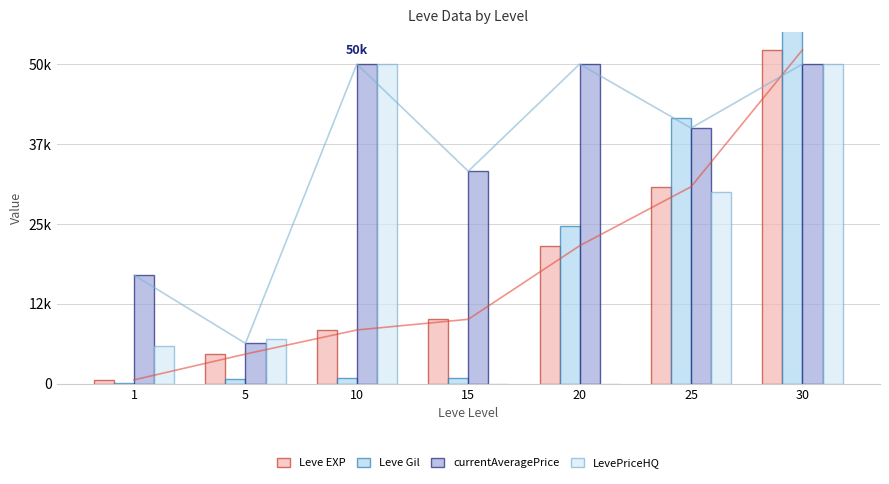

Is the value of Leve Gil at 30 greater than the value of LevePriceHQ at 20?

Yes